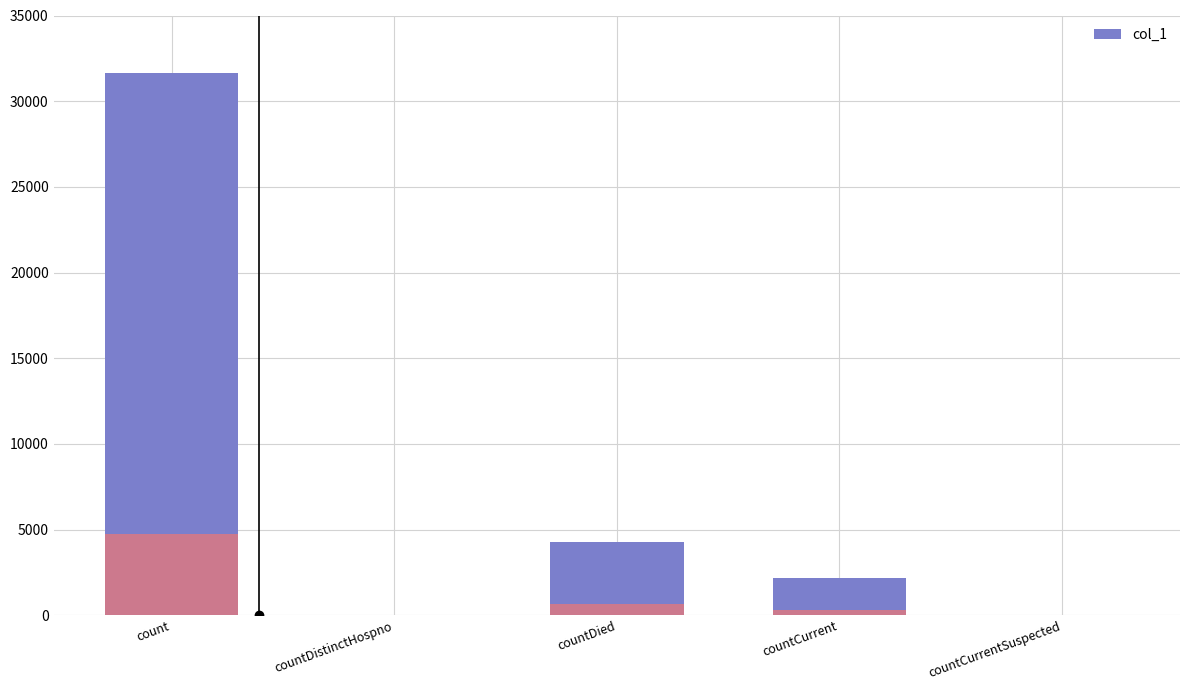

What is the sum of all values?

38059